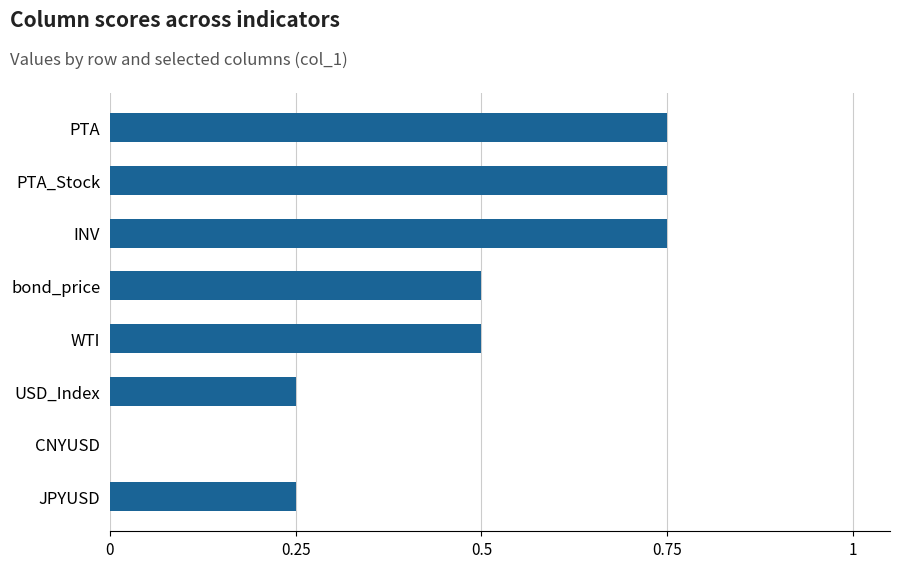

What is the sum of all values?

3.8